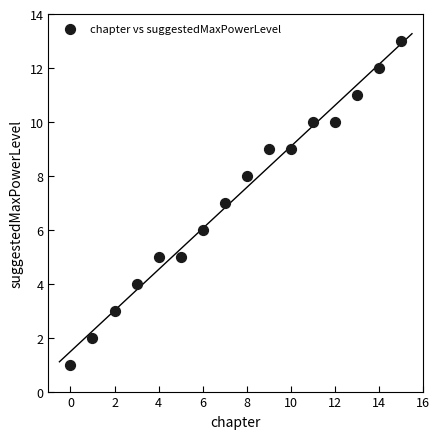

What is the range of Y values (max minus min)?

12